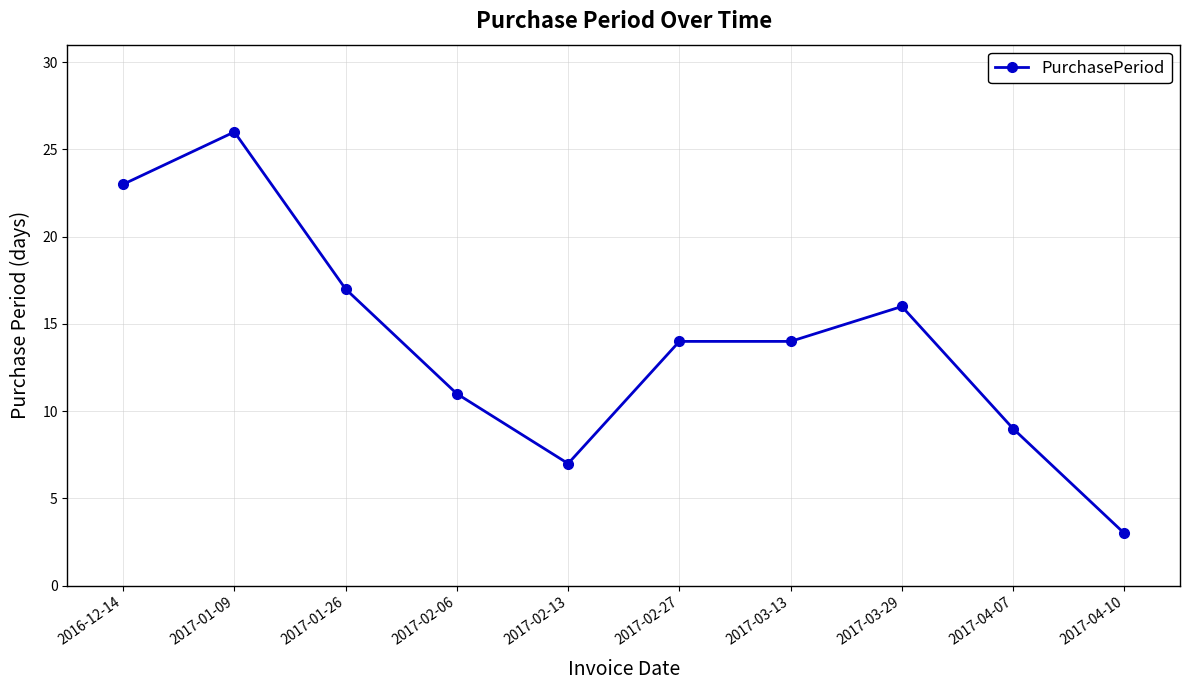

At which category does the data reach its first local valley?

2017-02-13